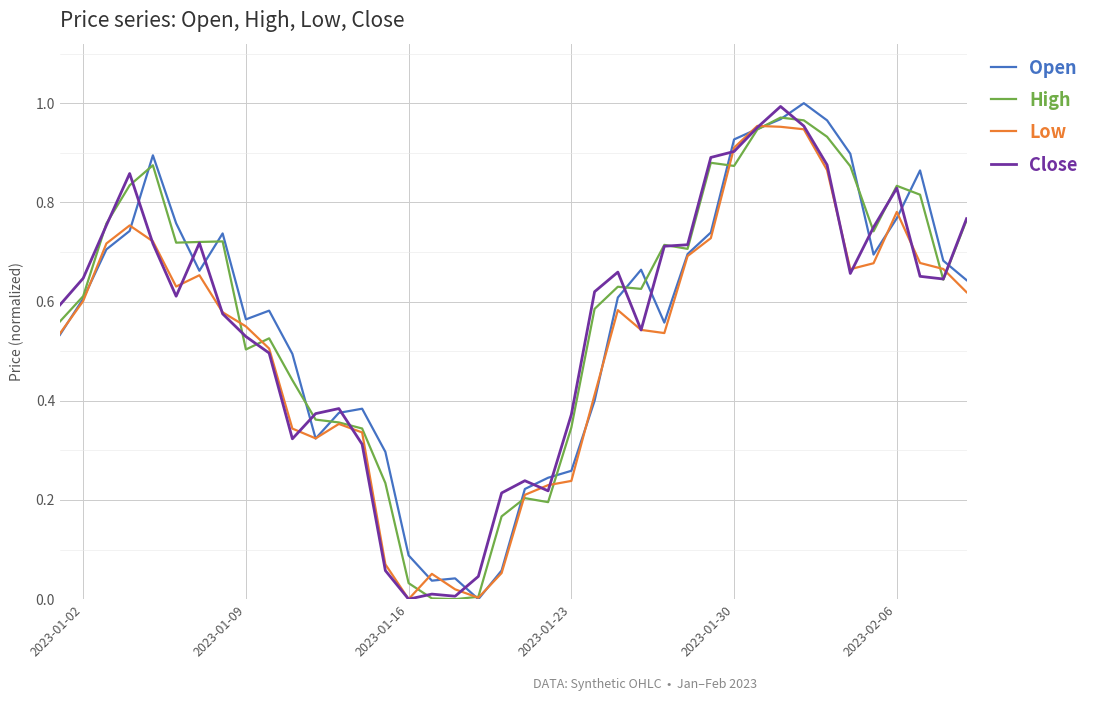

What is the average value of the Low series?

0.5